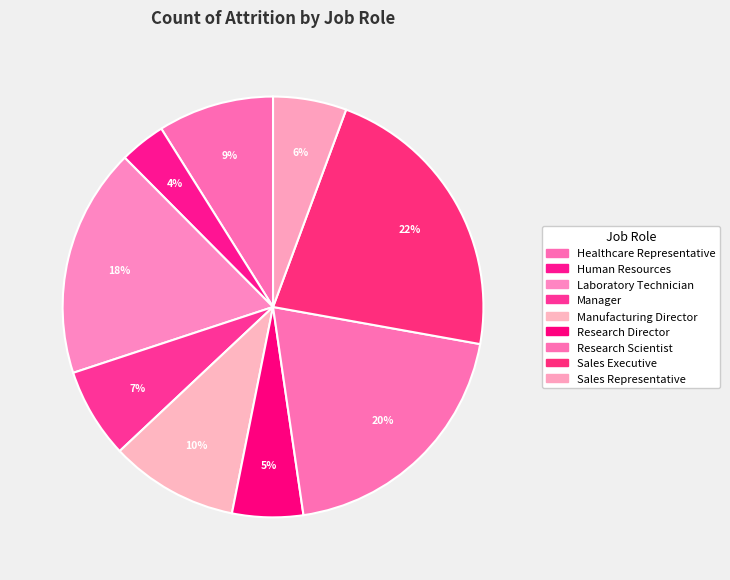

Is it true that Research Director is 15% of the pie?

False